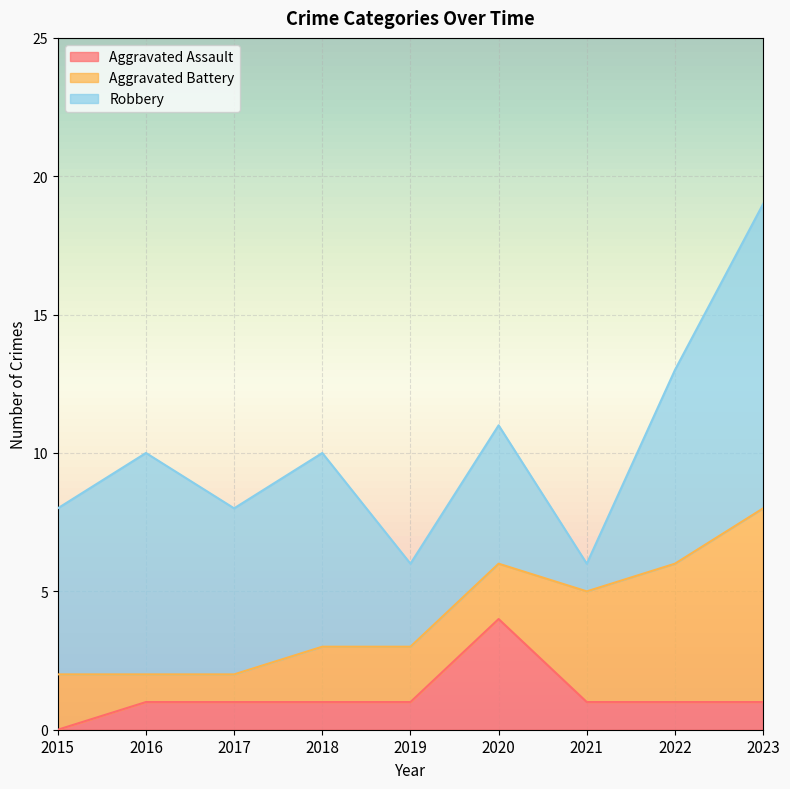

What value does the Aggravated Battery series have at 2023?

7